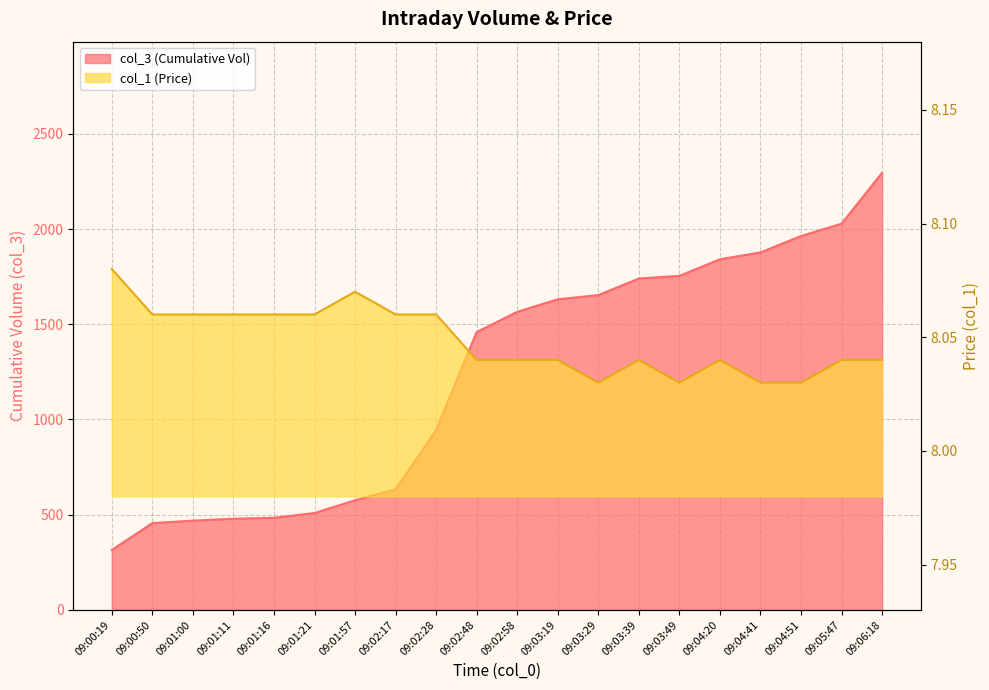

What is the sum of the col_3 (Cumulative Vol) values at 09:03:29 and 09:00:50?

2109.0